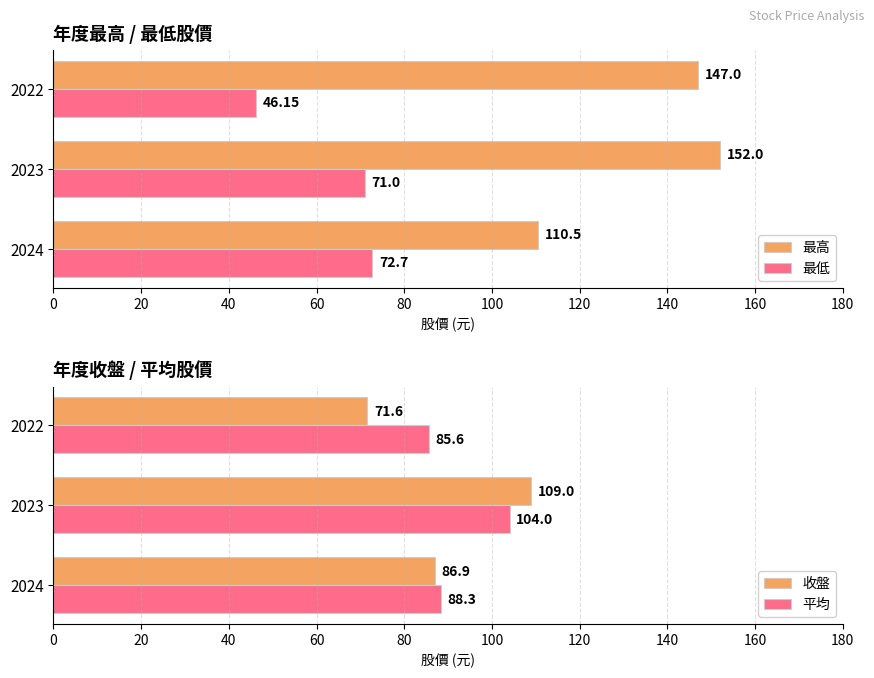

What is the sum of the 最高 values at 2022 and 2024?

257.5